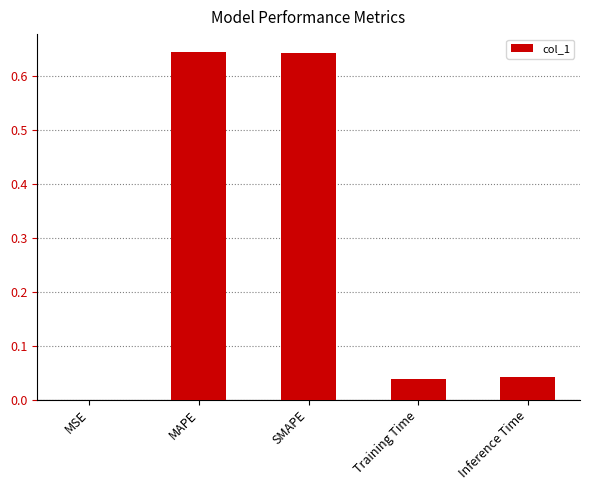

What is the sum of the values at SMAPE and MAPE?

1.3